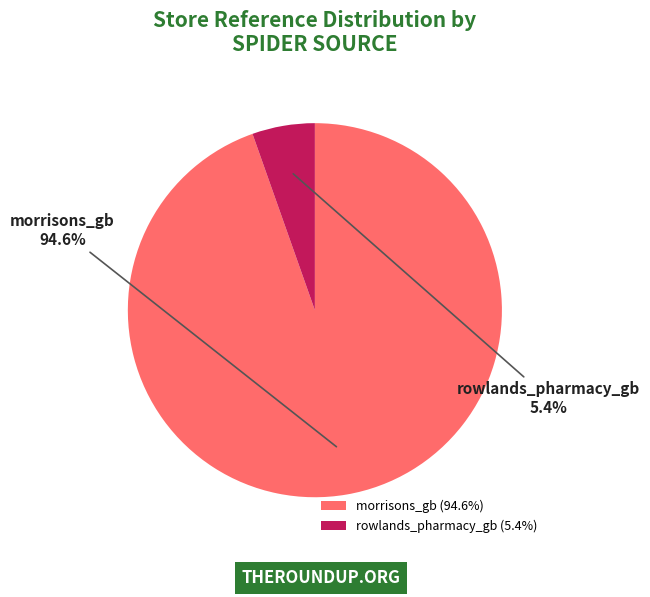

Which slice is the smallest?

rowlands_pharmacy_gb